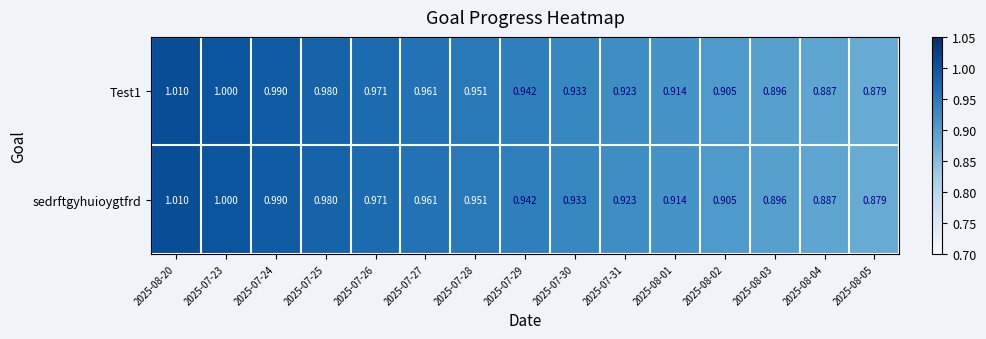

Is the value of Test1 at 2025-07-26 greater than the value of sedrftgyhuioygtfrd at 2025-08-04?

Yes